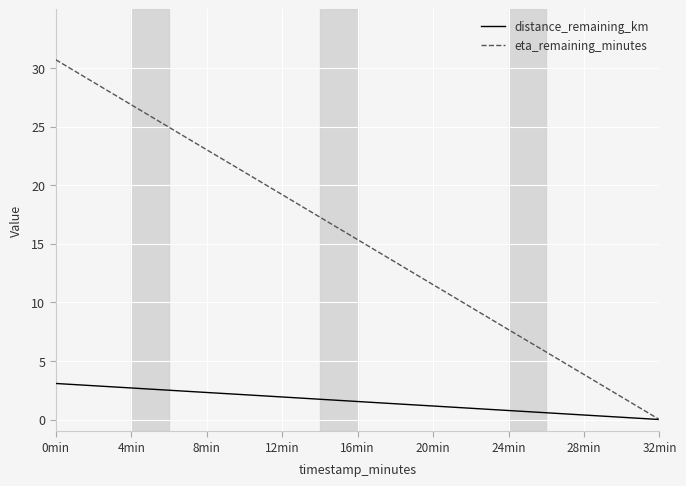

Rank the series by their average value, from highest to lowest.

eta_remaining_minutes, distance_remaining_km